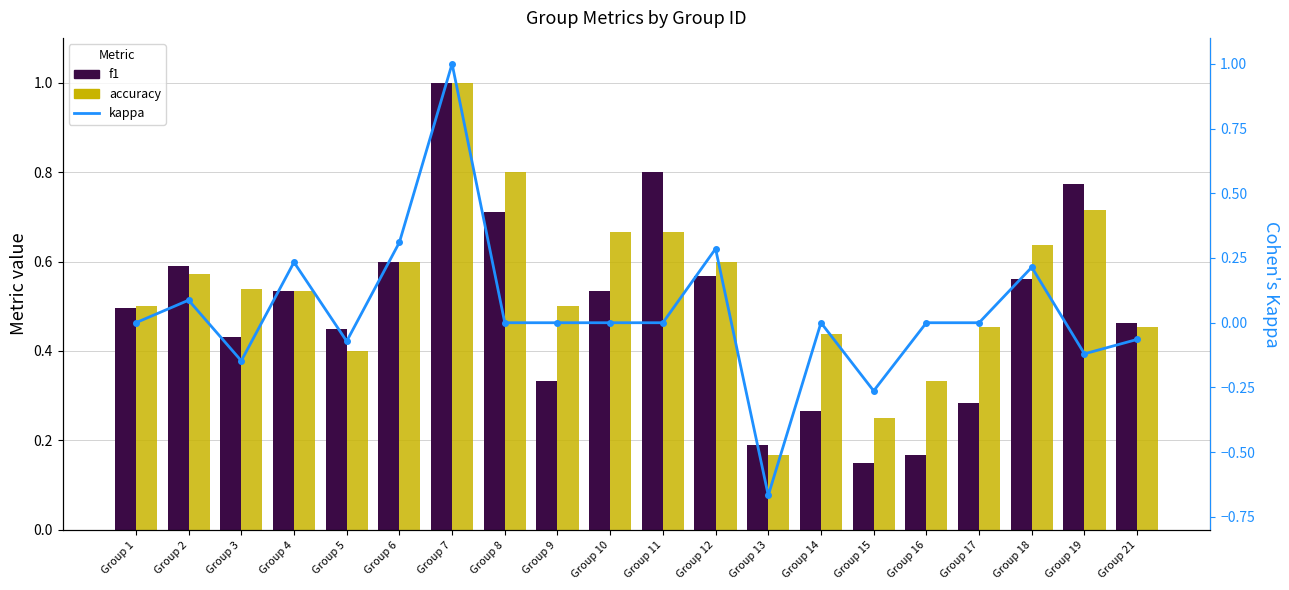

Which series has the largest total across all categories?

accuracy